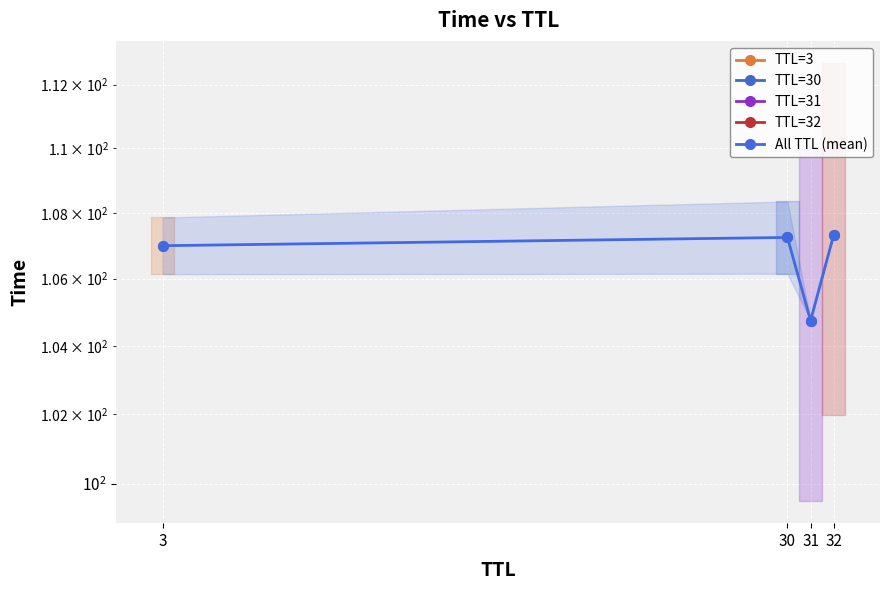

List the labels in order of value, largest first.

32, 30, 3, 31